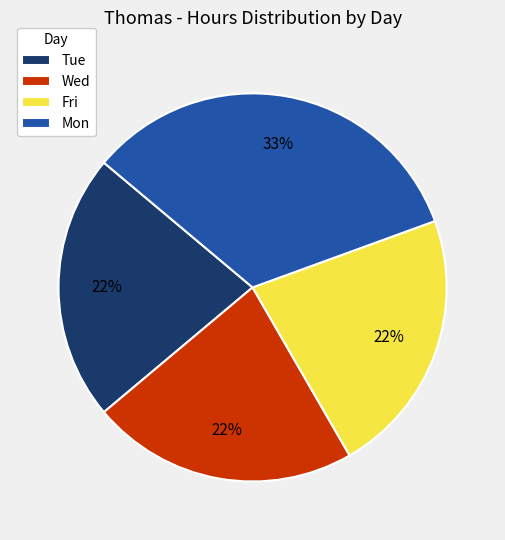

Is it true that Mon is 26% of the pie?

False